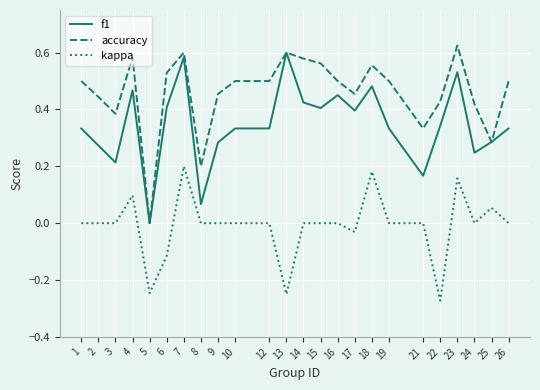

True or false: accuracy and kappa cross at least once.

False